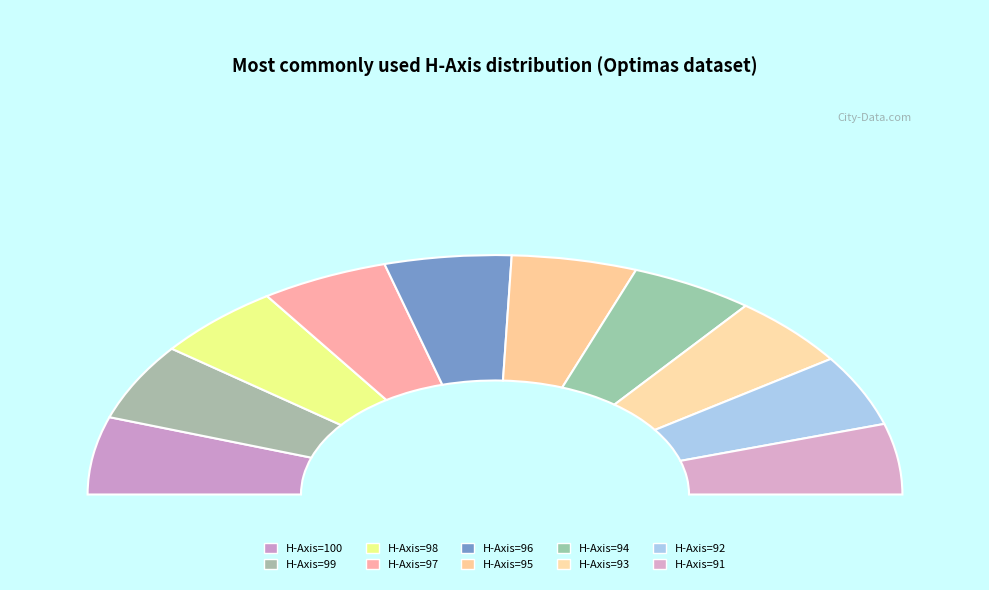

To the nearest percent, what is the average slice percentage?

10%